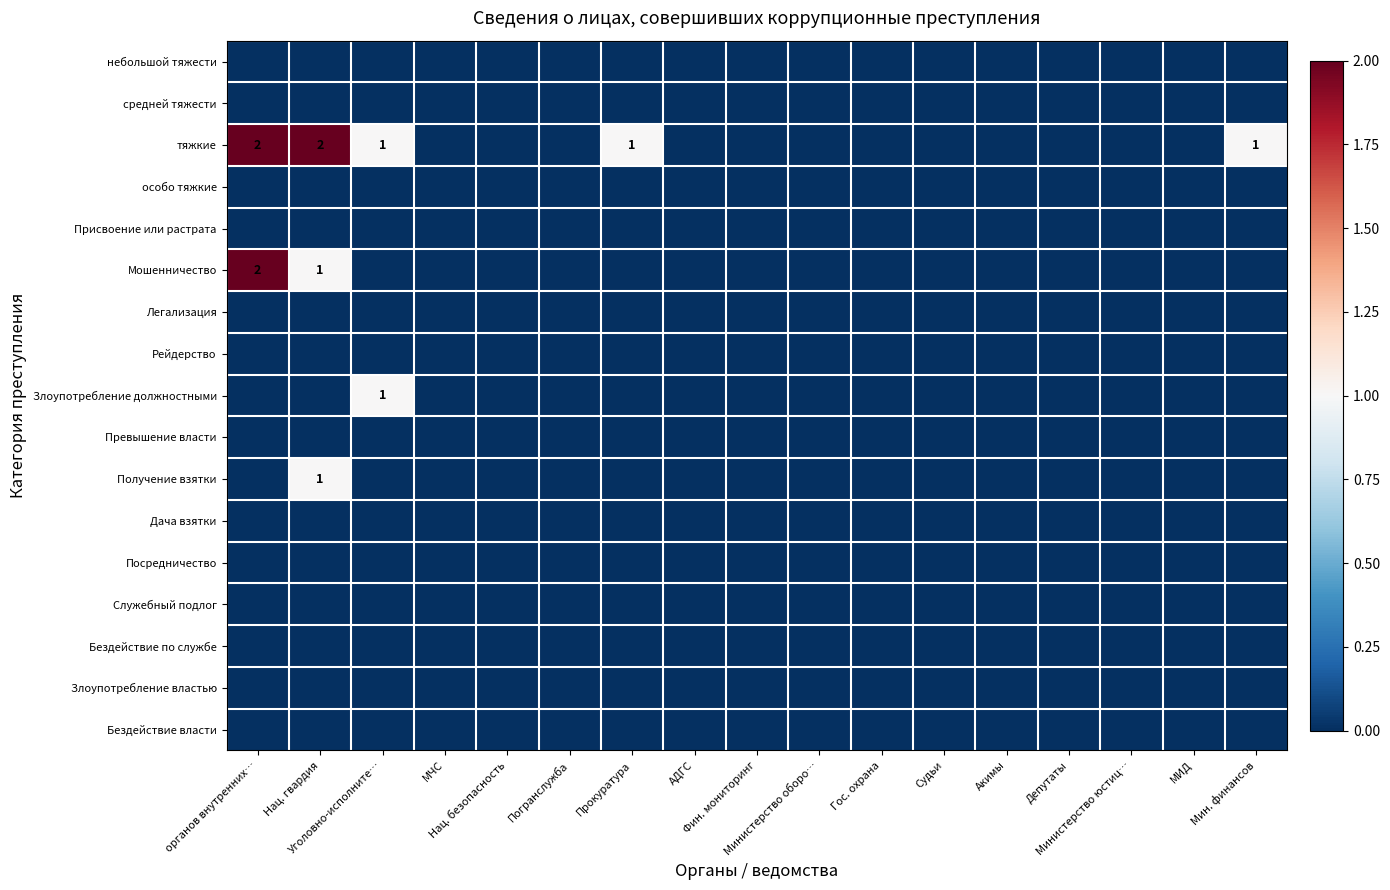

True or false: Служебный подлог has a value of 0 at Прокуратура.

True